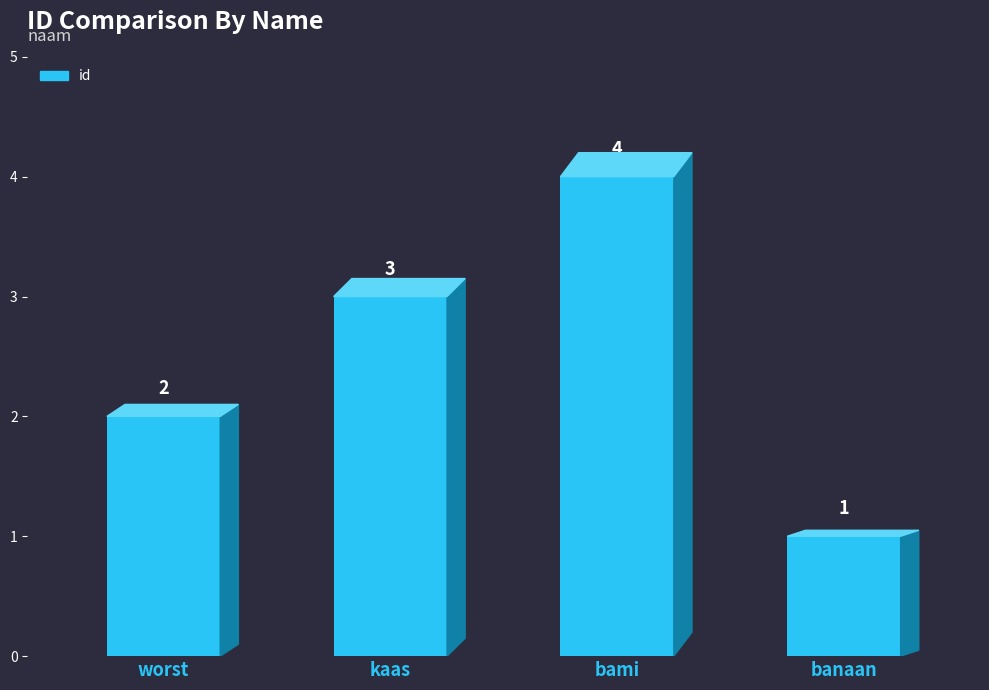

What is the ratio of the value at banaan to the value at worst?

0.5